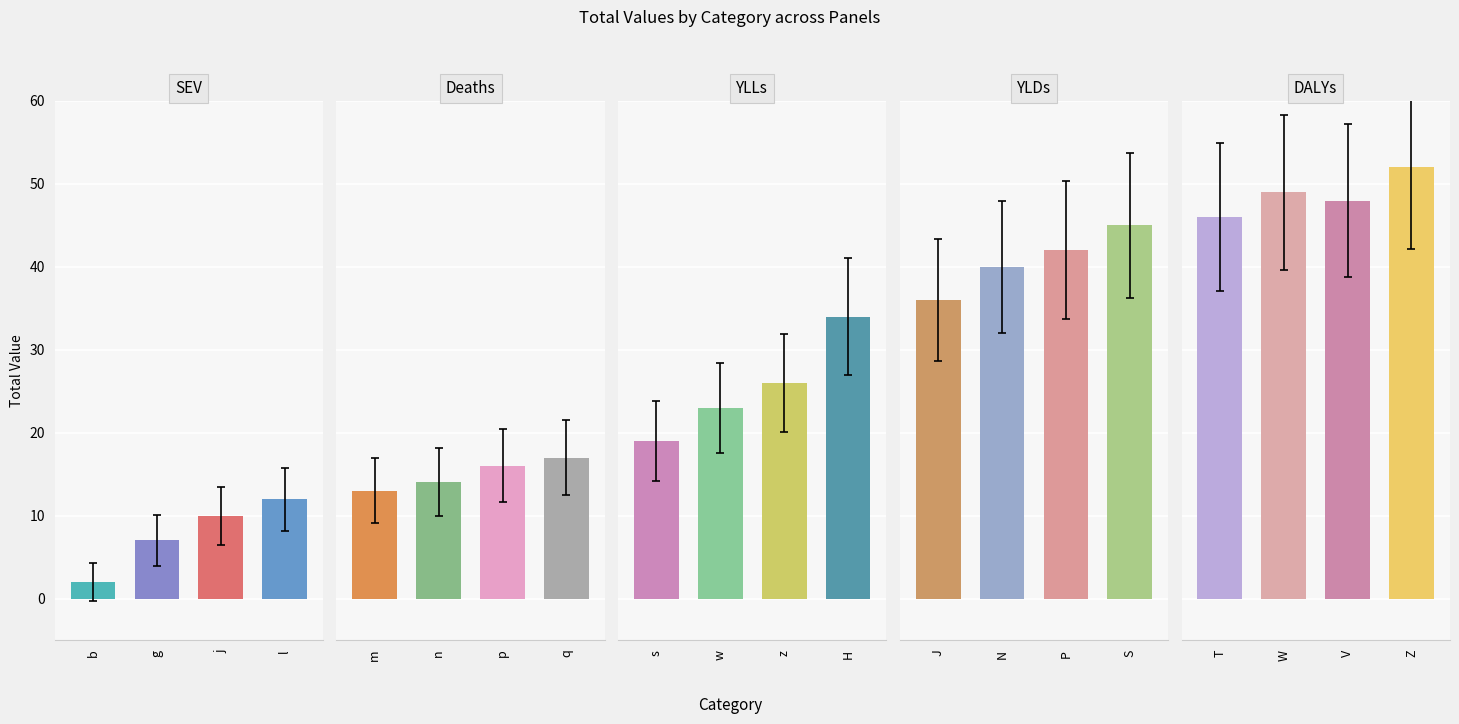

Reading left to right, what are all the values shown in this chart?

2	7	10	12	13	14	16	17	19	23	26	34	36	40	42	45	46	49	48	52